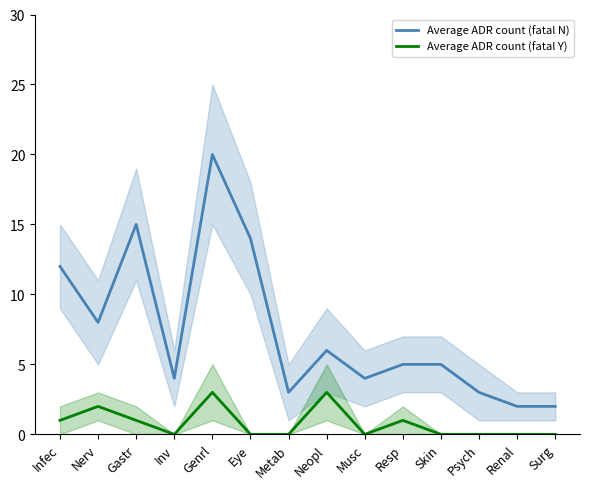

What is the value of the Average ADR count (fatal Y) point at the 8th from the left?

3